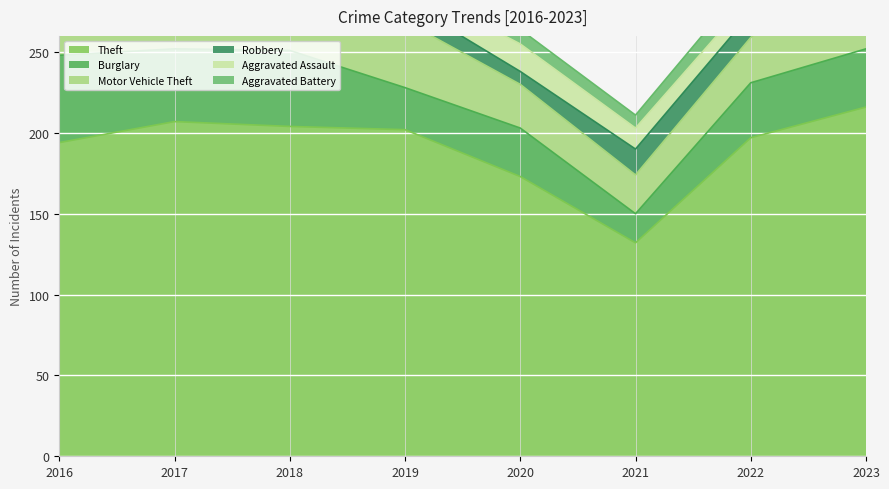

At which category is the sum across all series the highest?

2023